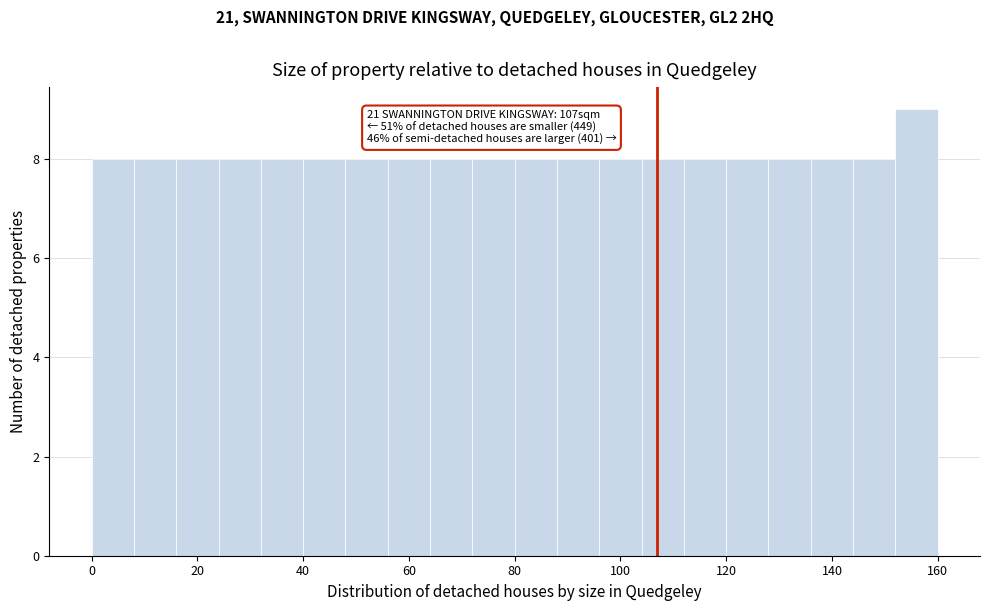

Over which range of the x-axis is the bar tallest?

152 to 160